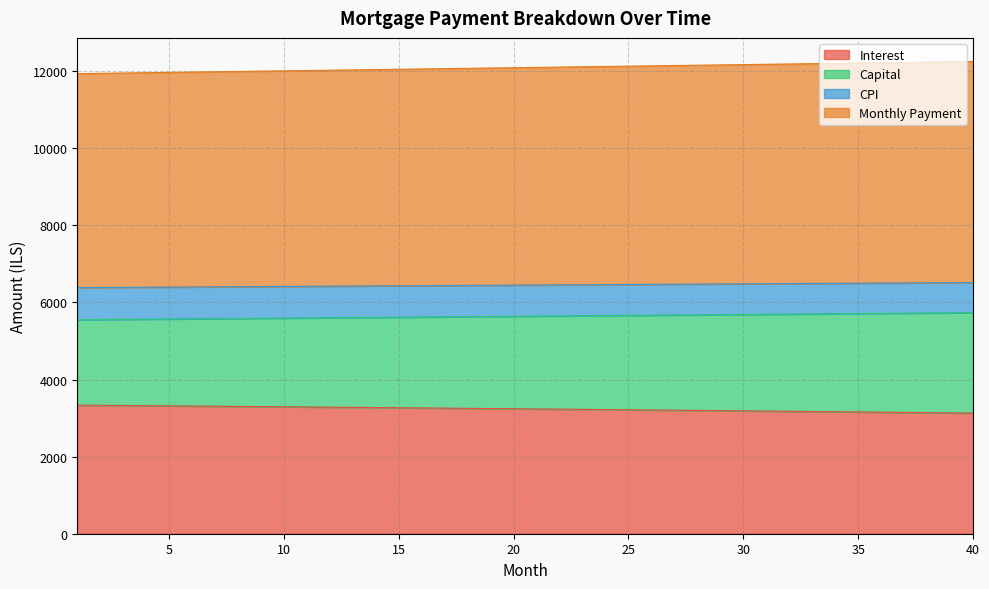

Which series has the largest total across all categories?

month_payment